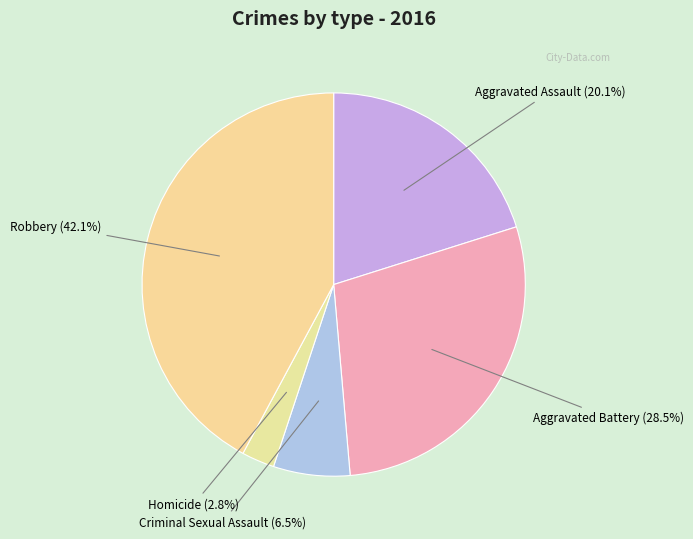

Which has a higher value, Criminal Sexual Assault or Robbery?

Robbery